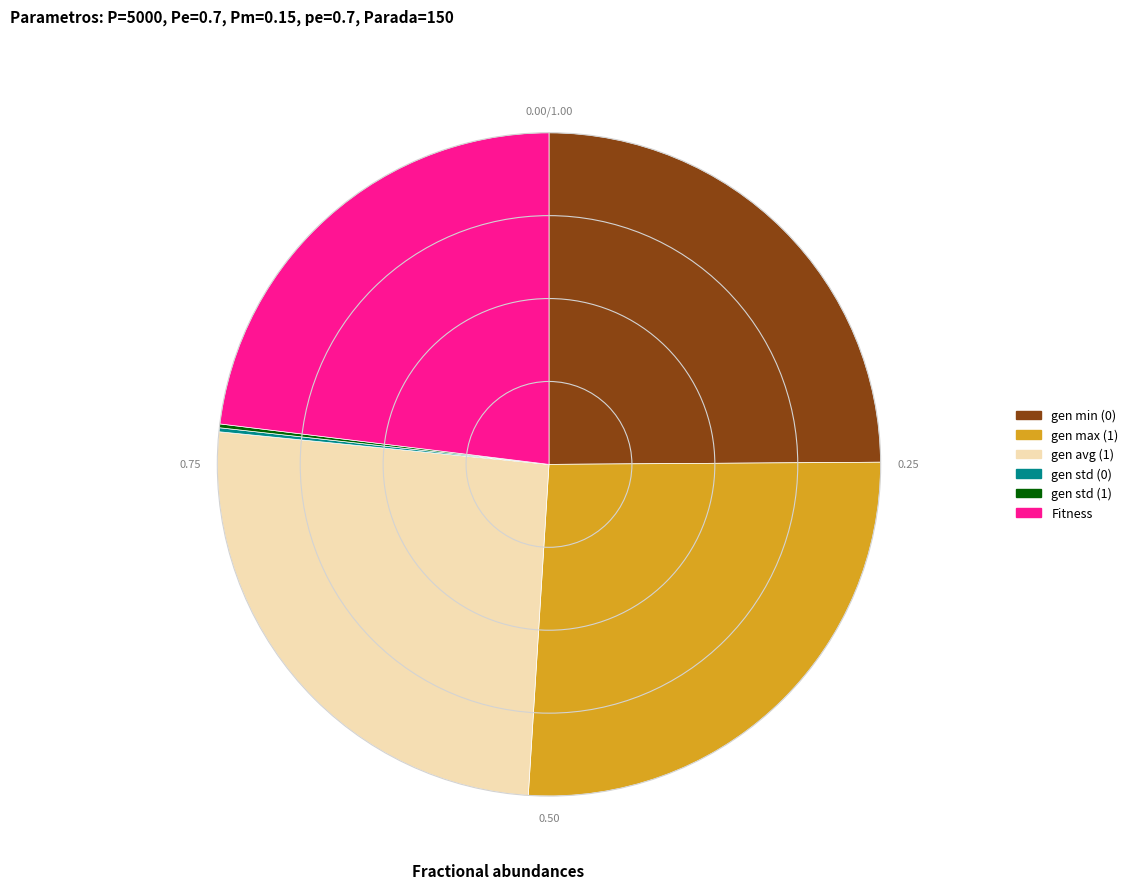

Which has a higher value, Fitness or gen min (0)?

gen min (0)